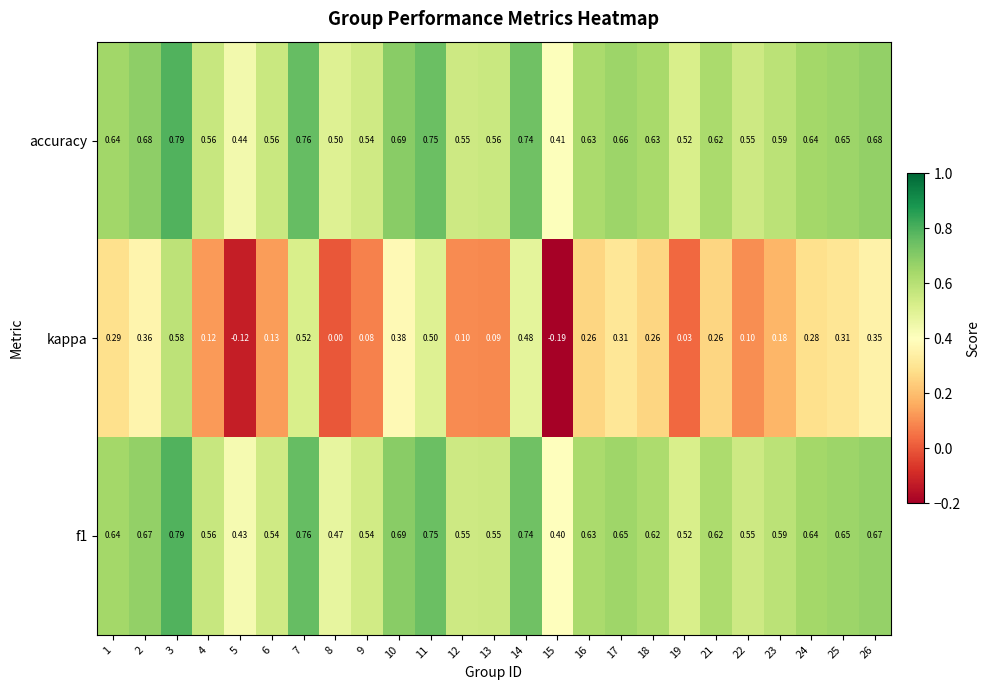

Which series has the largest total across all categories?

accuracy